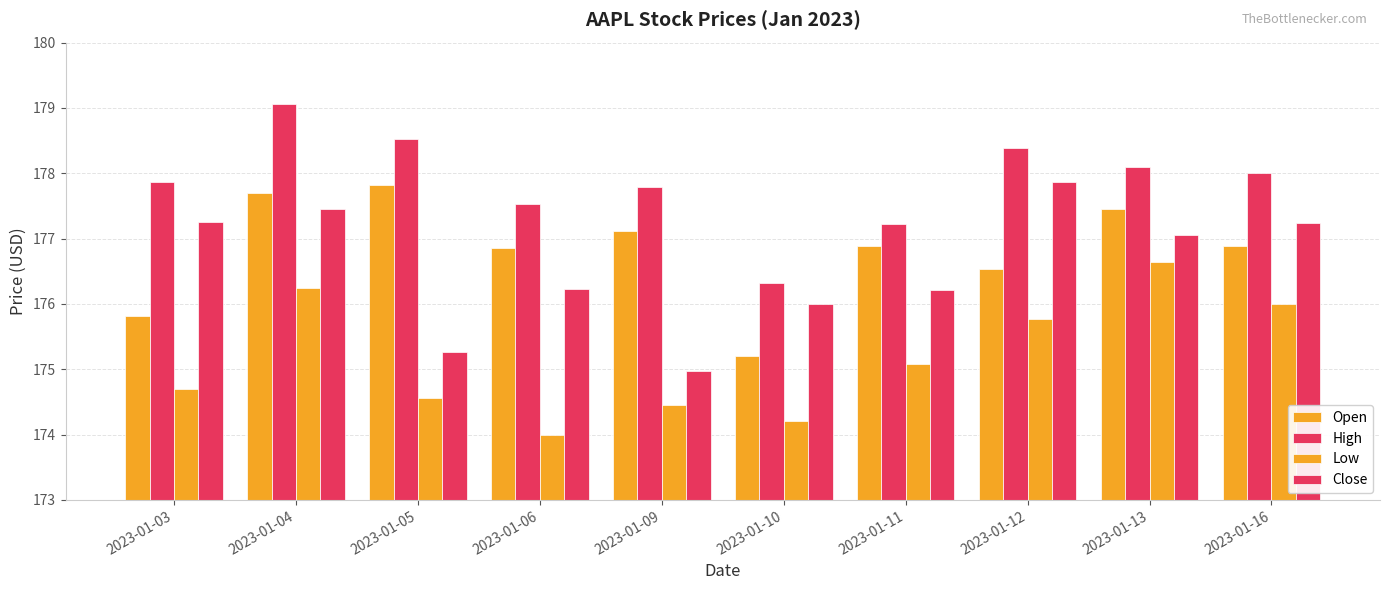

Reading left to right, list all the values displayed in this chart.

Open: 175.8	177.7	177.8	176.8	177.1	175.2	176.9	176.5	177.4	176.9
High: 177.9	179.1	178.5	177.5	177.8	176.3	177.2	178.4	178.1	178.0
Low: 174.7	176.2	174.6	174.0	174.4	174.2	175.1	175.8	176.6	176.0
Close: 177.2	177.4	175.3	176.2	175.0	176.0	176.2	177.9	177.1	177.2